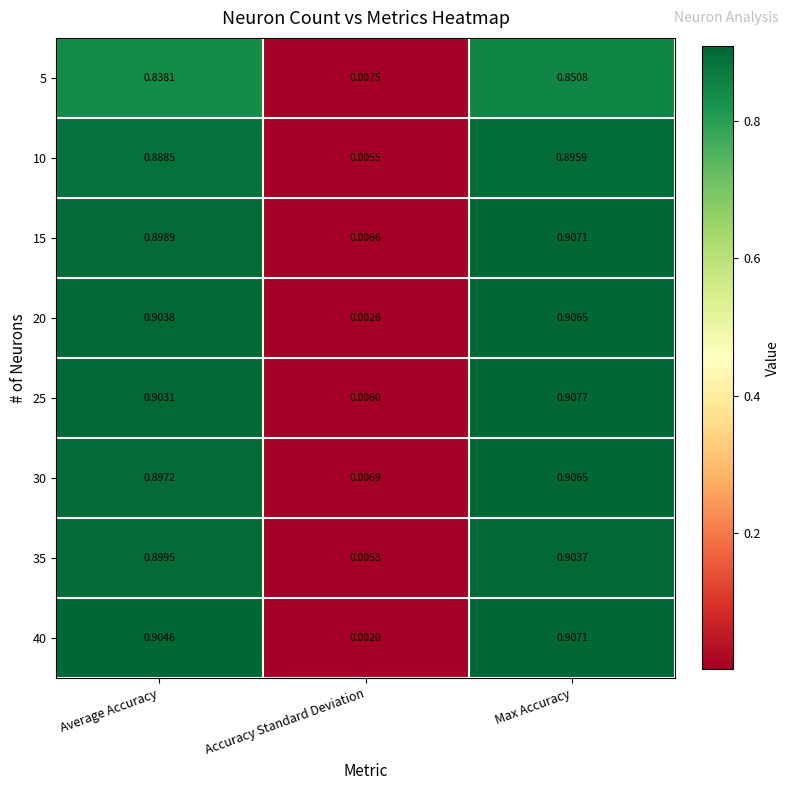

Which series has the largest range (max minus min)?

40